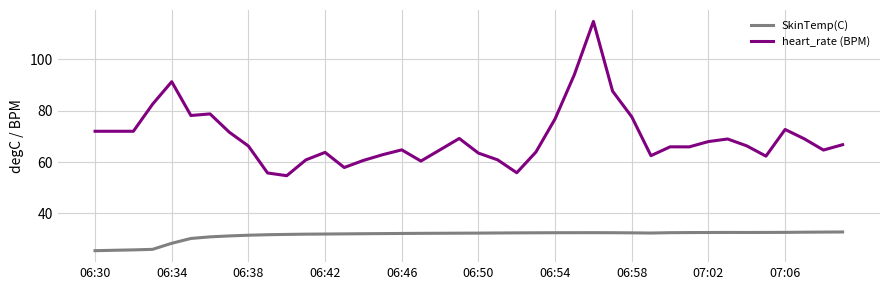

What is the difference between the maximum and minimum values in the SkinTemp(C) series?

7.3